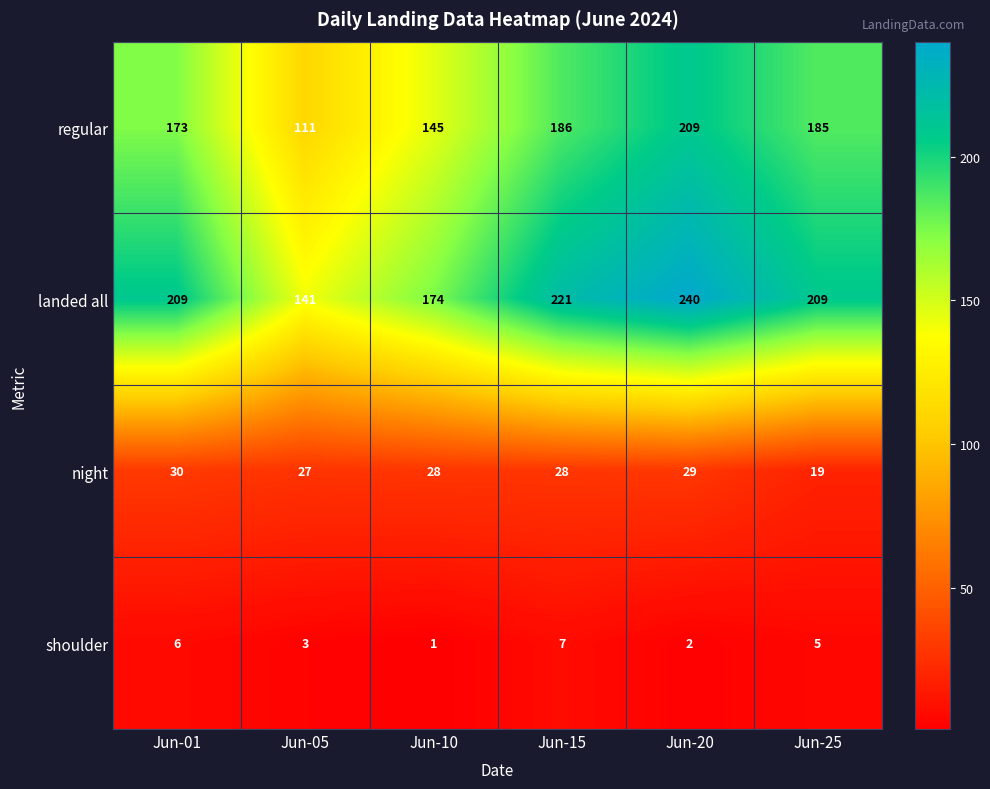

Which series has the widest spread of values?

landed all